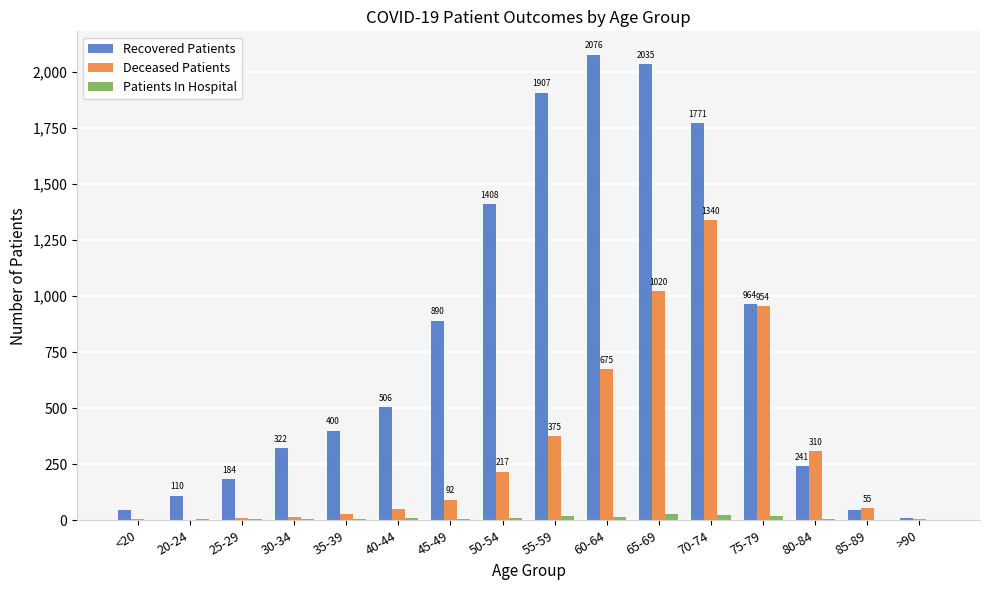

True or false: Patients In Hospital has a value of 1 at 85-89.

True